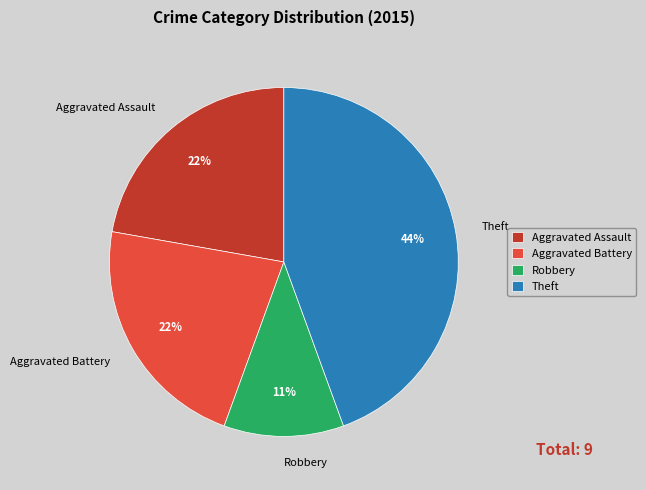

Between Robbery and Theft, which is larger?

Theft